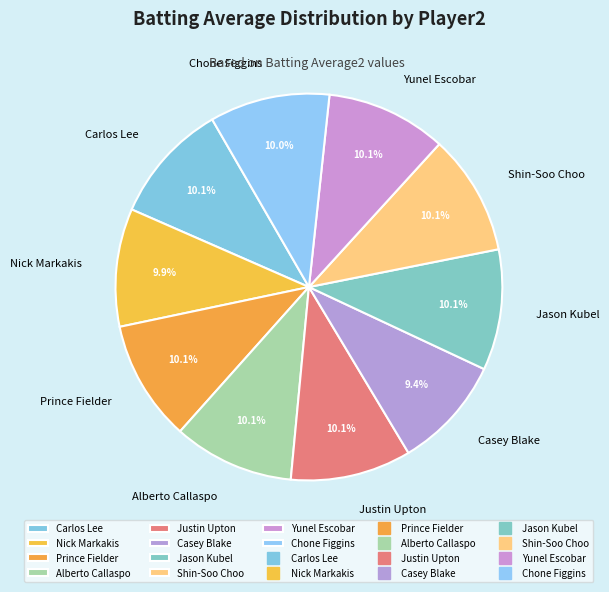

Which has a higher value, Jason Kubel or Casey Blake?

Jason Kubel